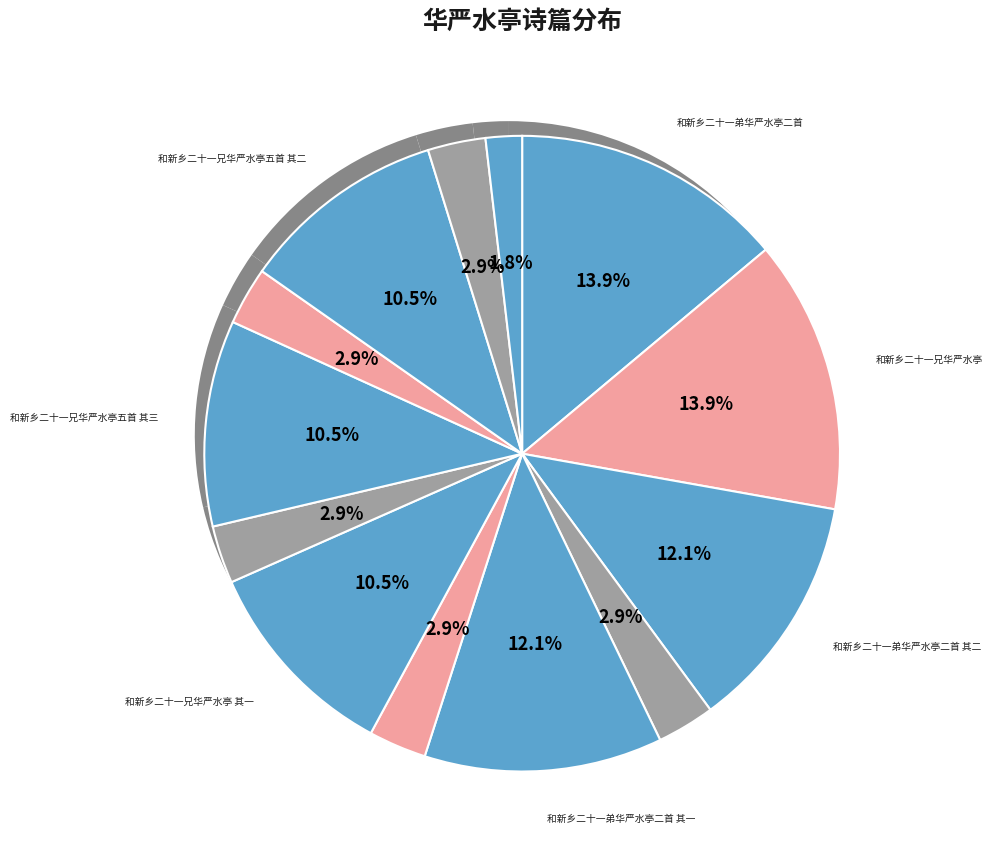

To the nearest percent, what is the average slice percentage?

8%